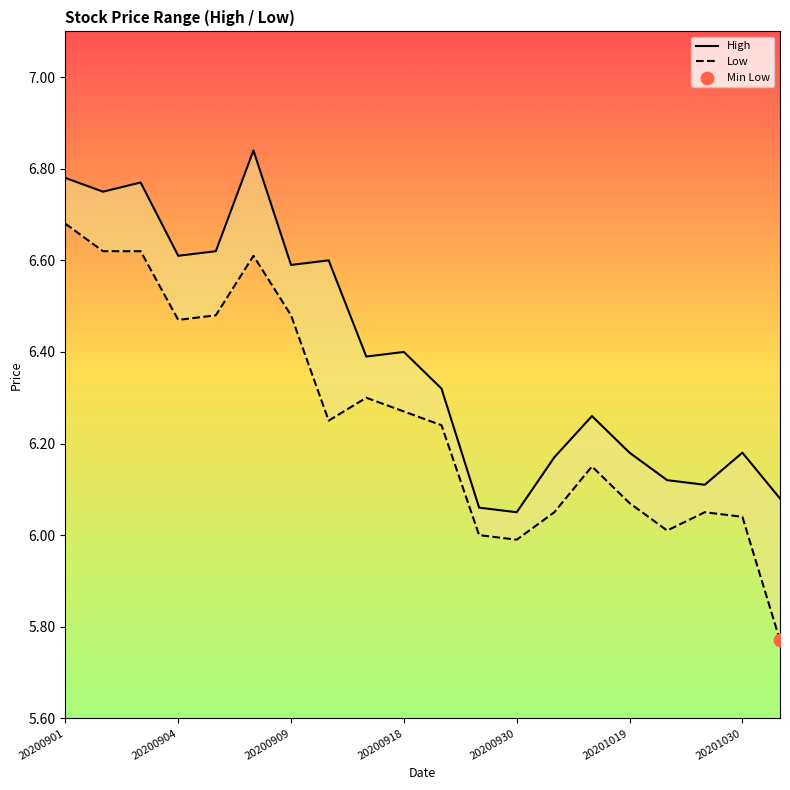

What is the total value across all series at 20200902?

13.4